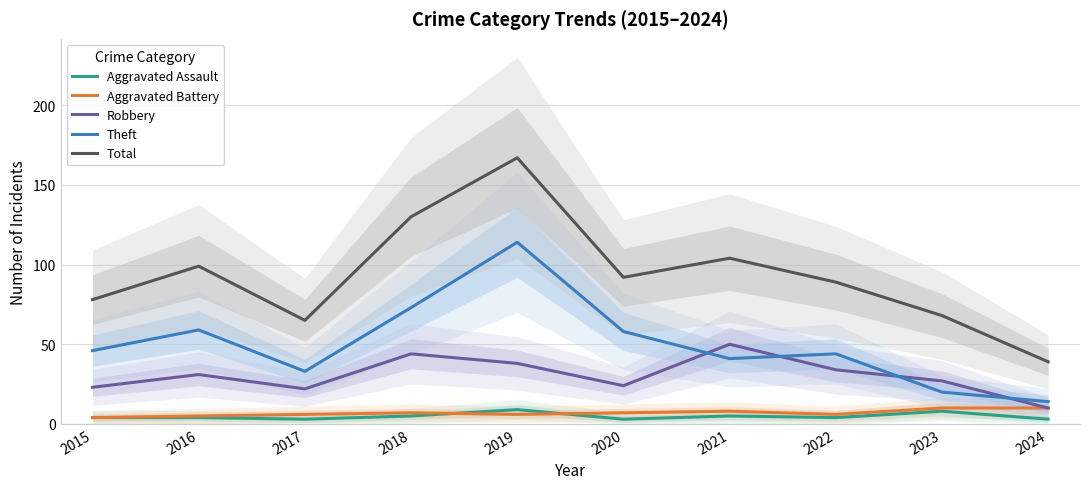

True or false: Aggravated Battery and Theft cross at least once.

False